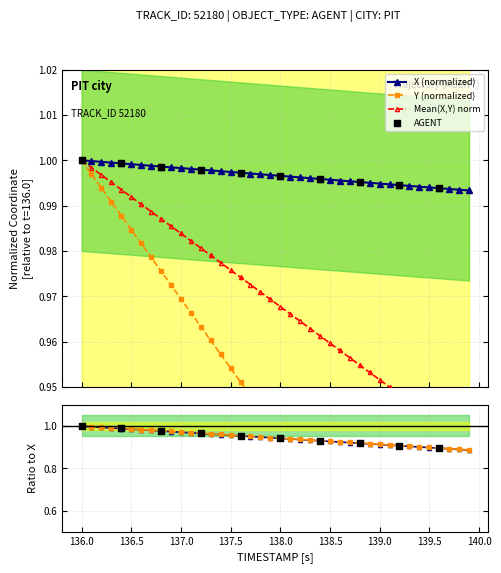

What is the total value across all series at 138.0?

1.9